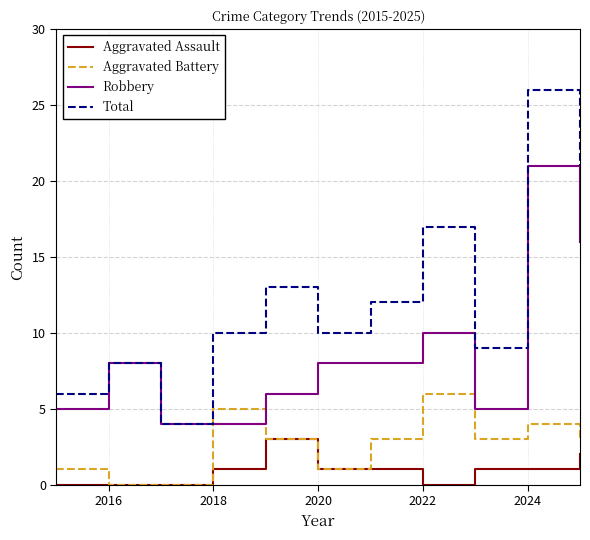

True or false: Aggravated Assault and Total intersect in this chart.

False